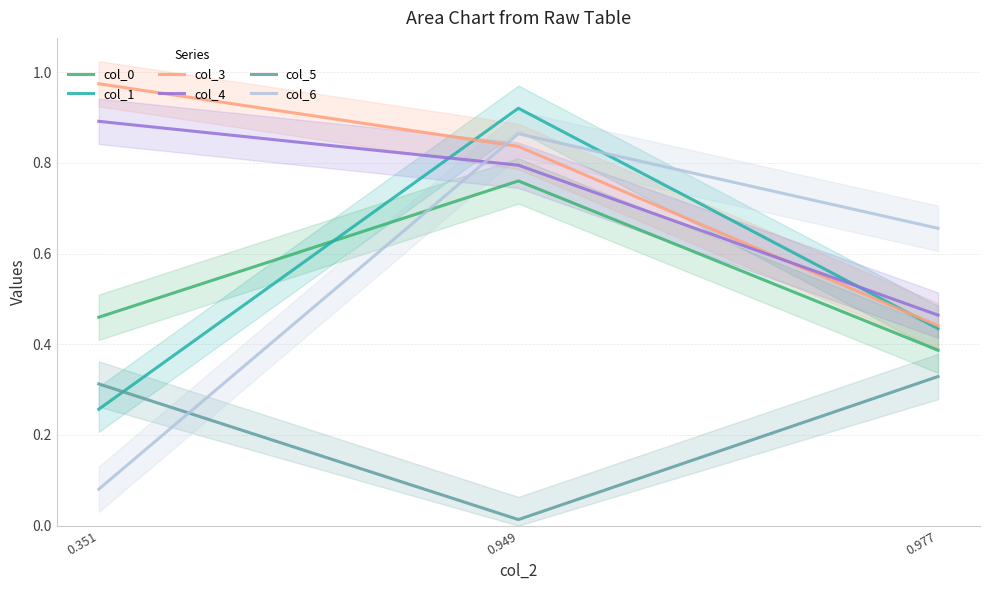

What is the value of the col_3 point at the 3rd from the left?

0.4